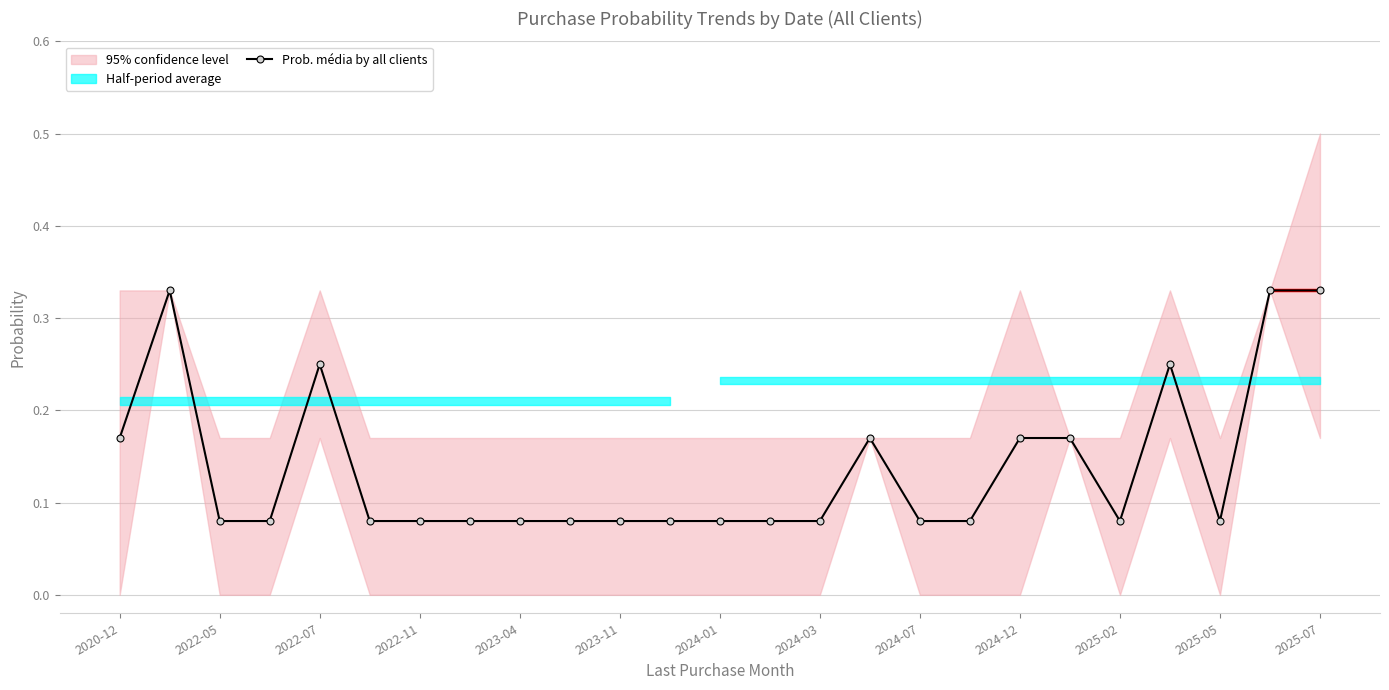

True or false: the data shows 0.1 at 17.

True